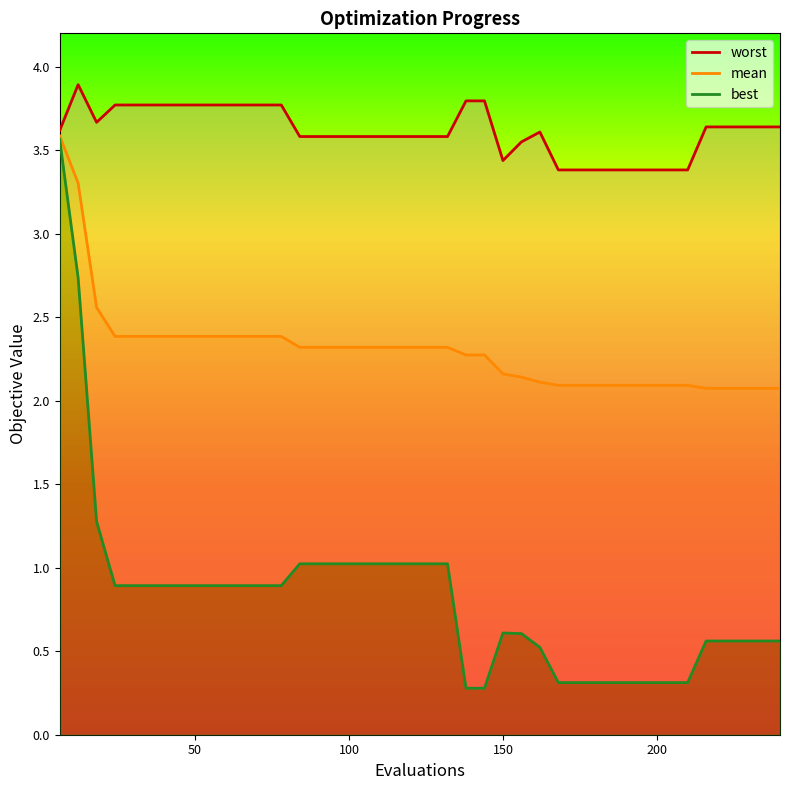

Is the value of worst at 168 greater than the value of mean at 78?

Yes